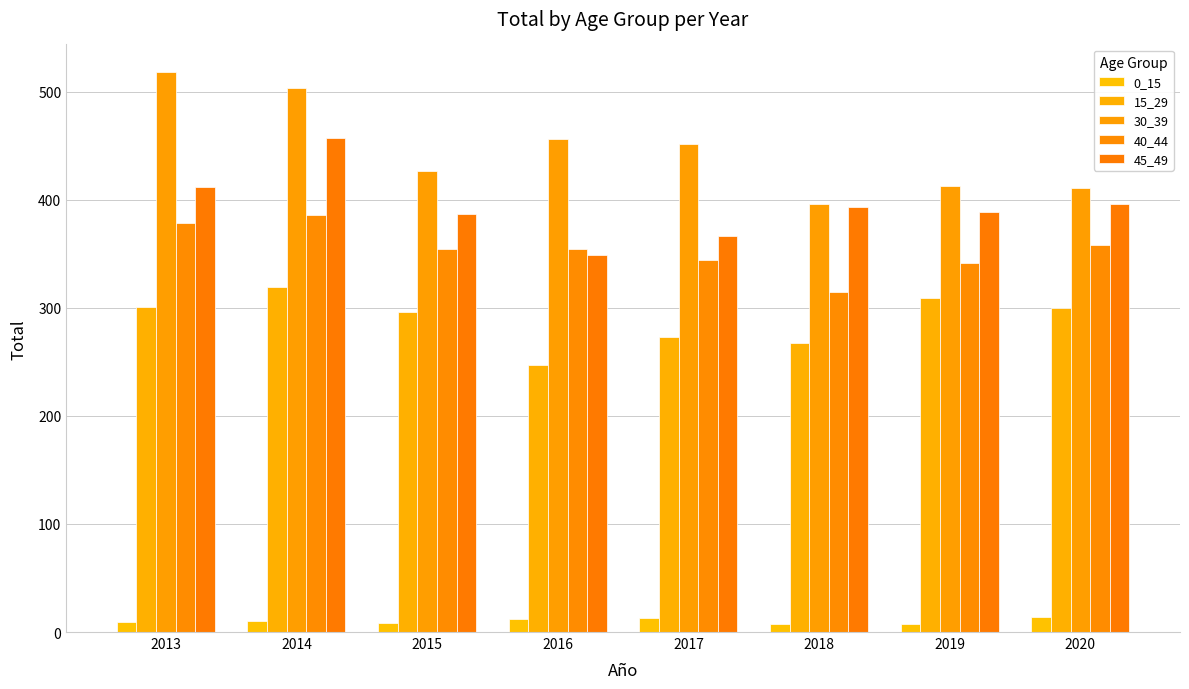

The value of 45_49 at 2013 is 135. True or false?

False